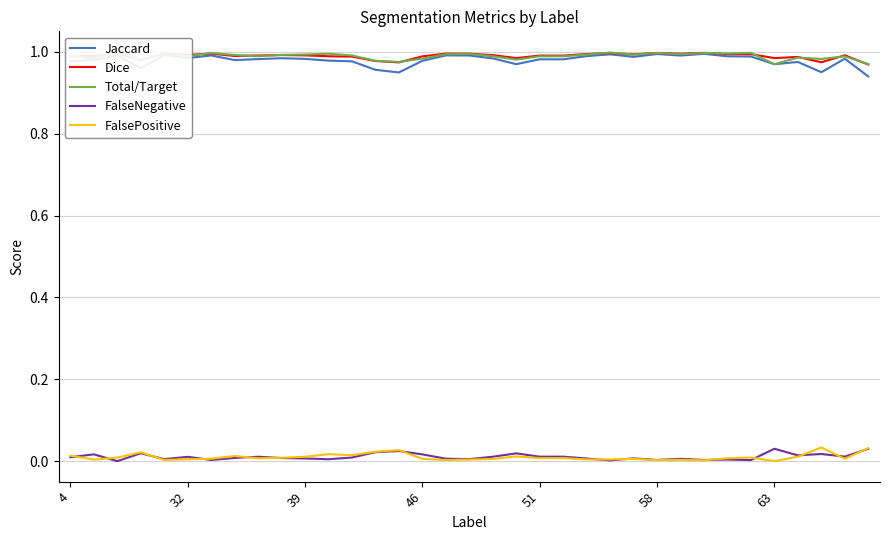

How many series are shown in this chart?

5